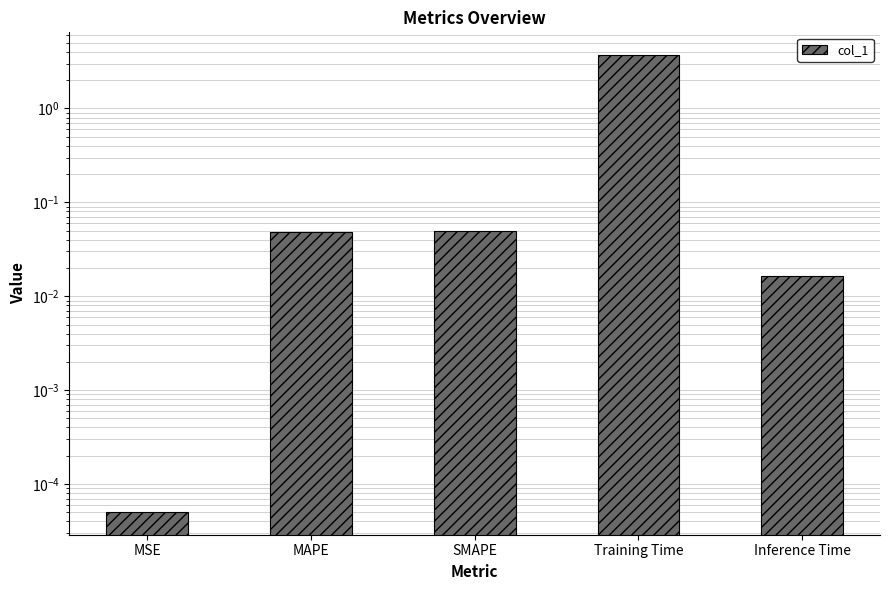

Where is the data nearest to the value 1?

SMAPE